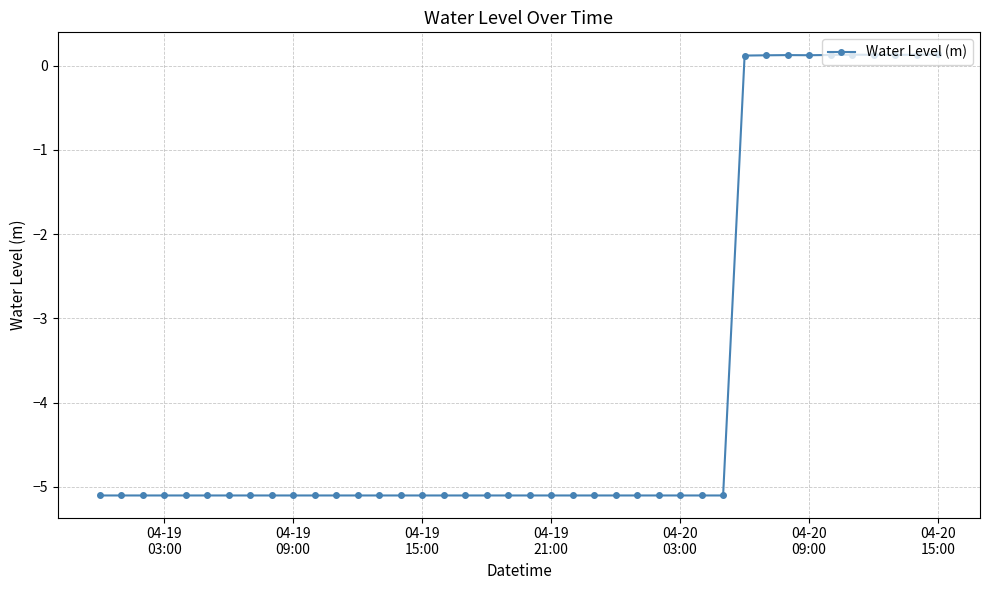

What is the sum of all values?

-151.8